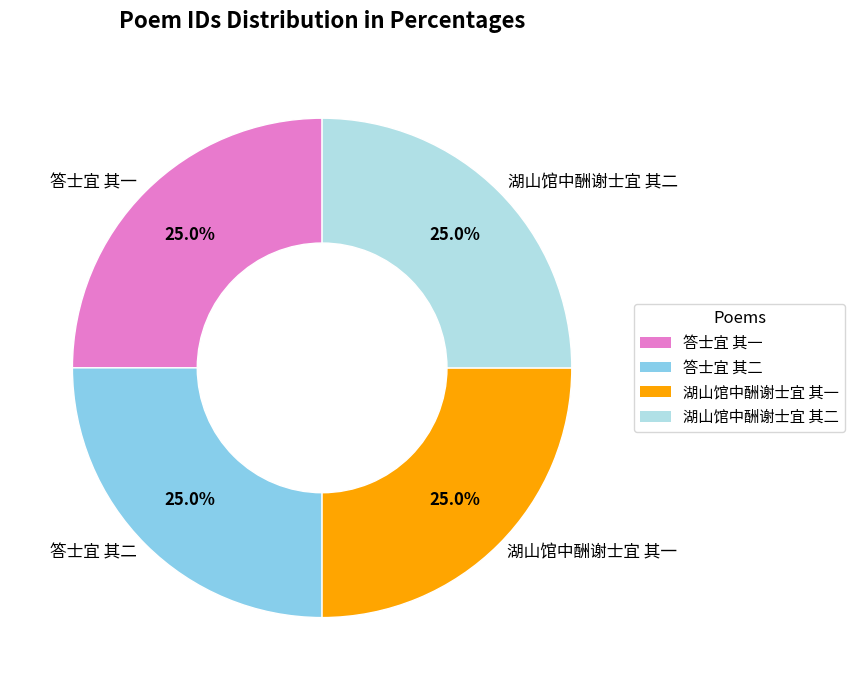

True or false: 湖山馆中酬谢士宜 其二 accounts for 17% of the total.

False